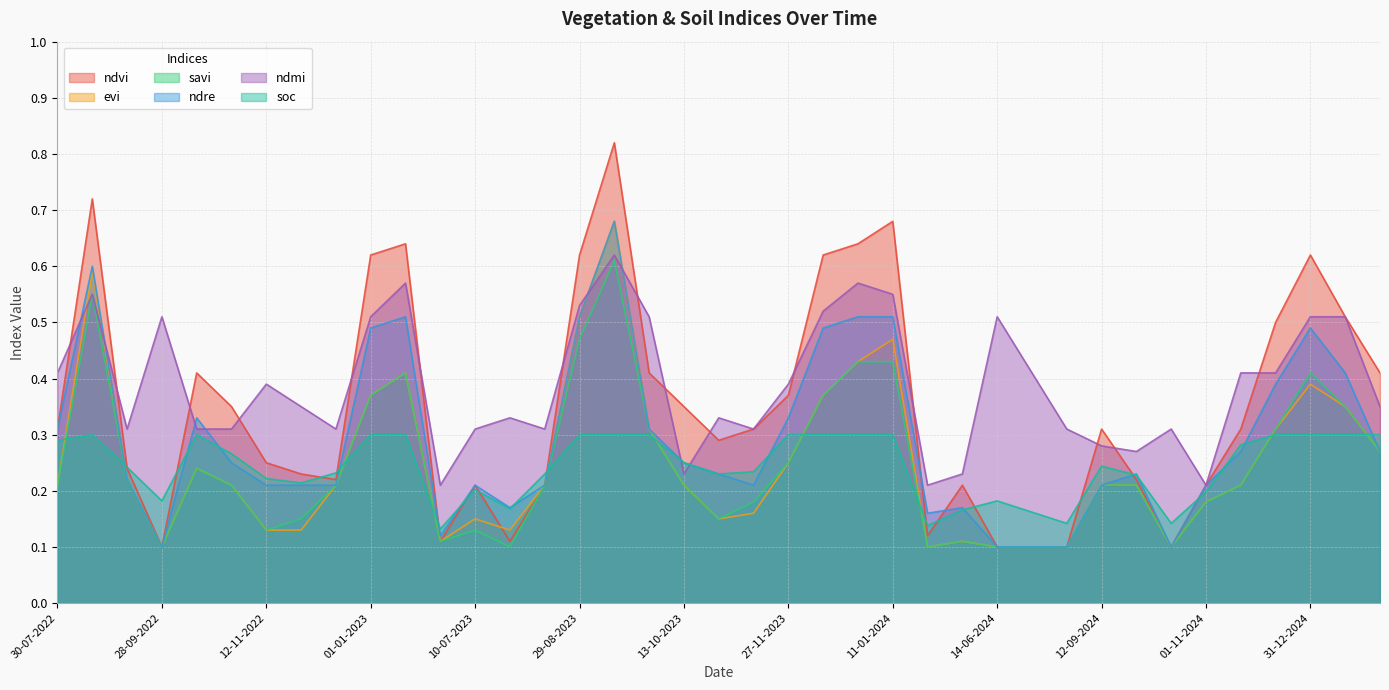

The value of ndmi at 10-01-2025 is 0.7. True or false?

False